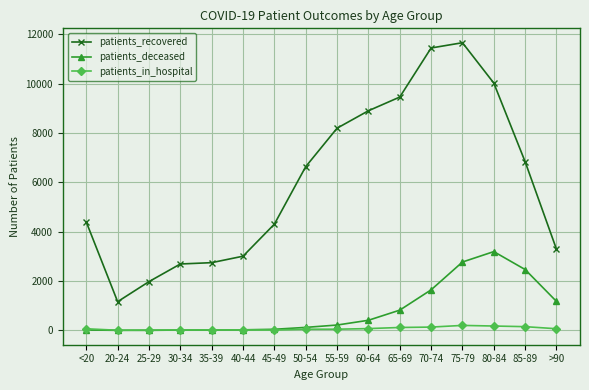

What is the greatest value displayed?

11664